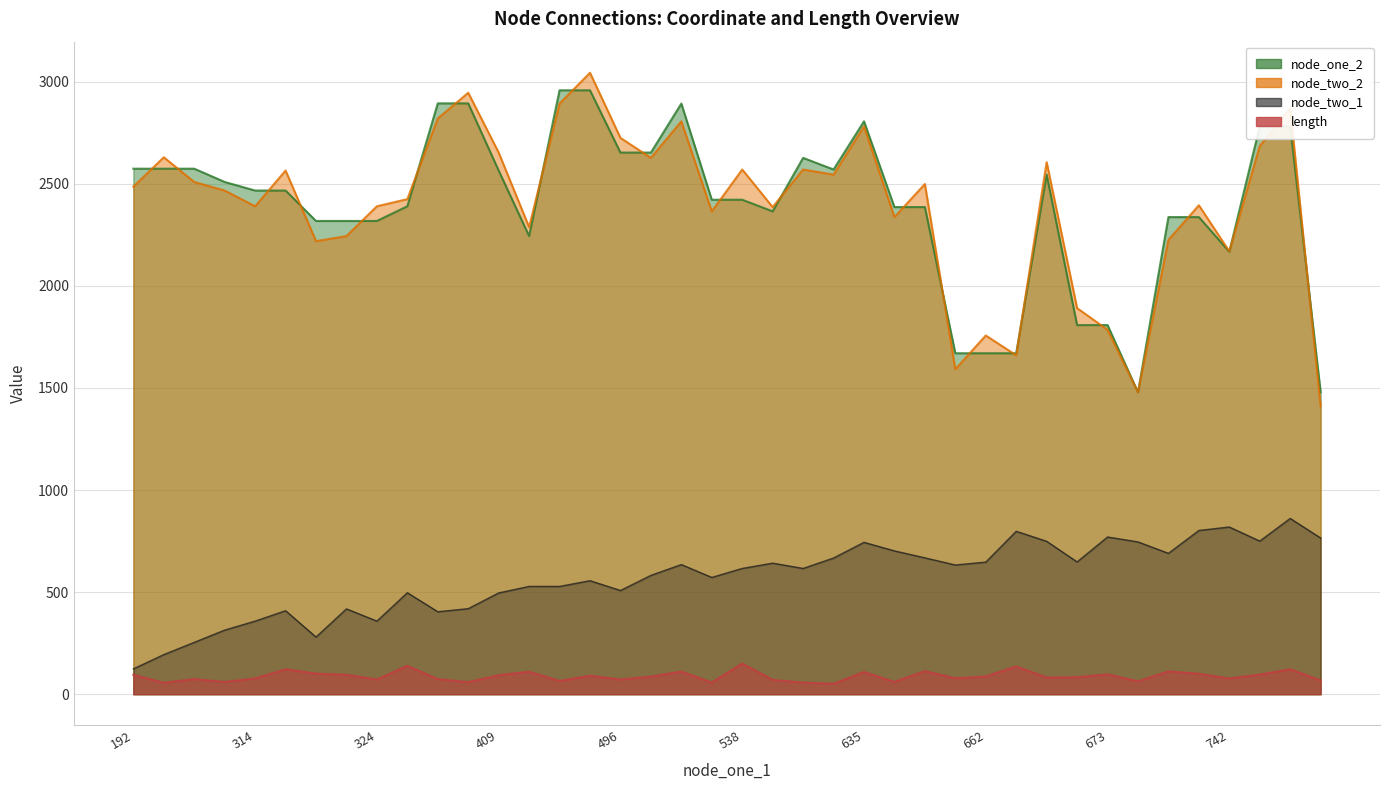

What is the lowest value of the node_two_2 series?

1411